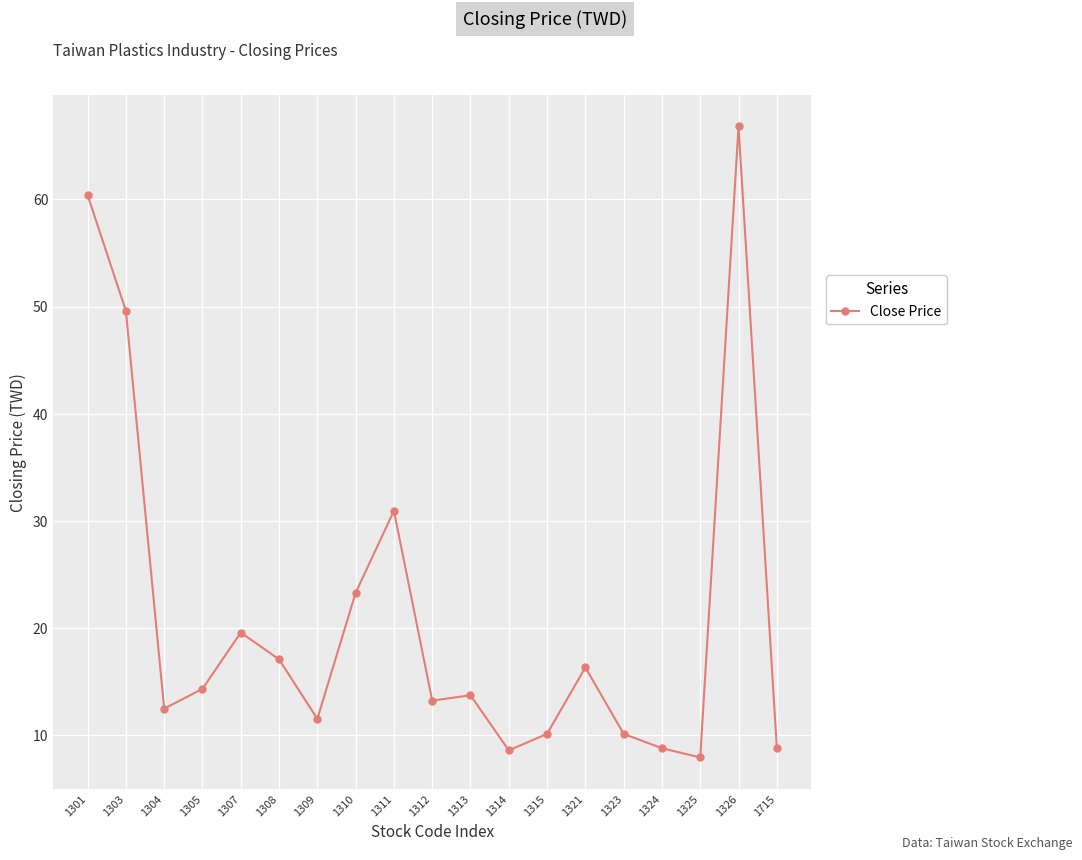

How many lines are shown in the chart?

1